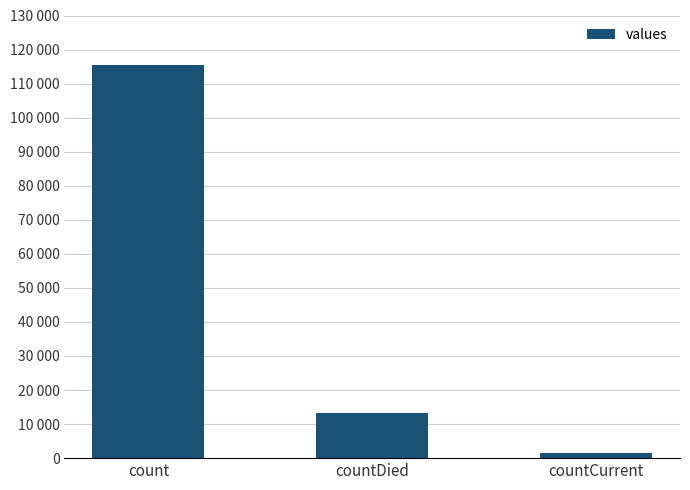

What is the label of the 1st bar from the left?

count